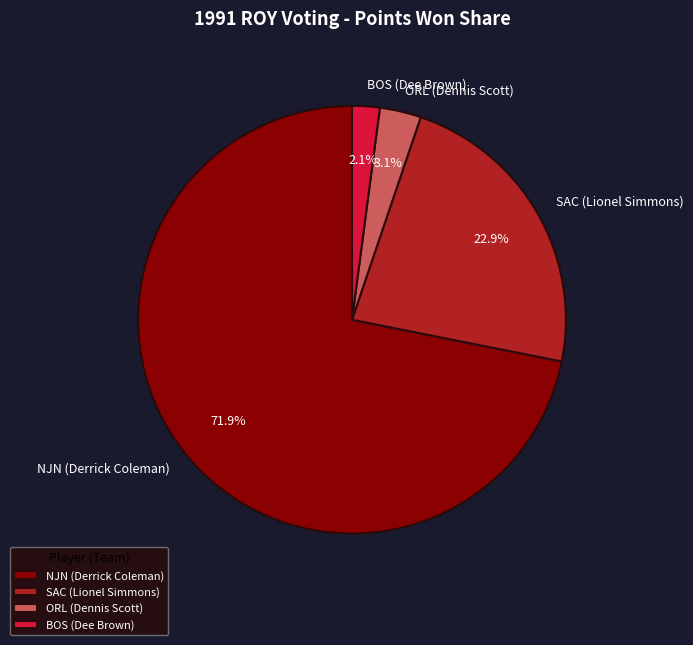

Which slice is the smallest?

BOS (Dee Brown)